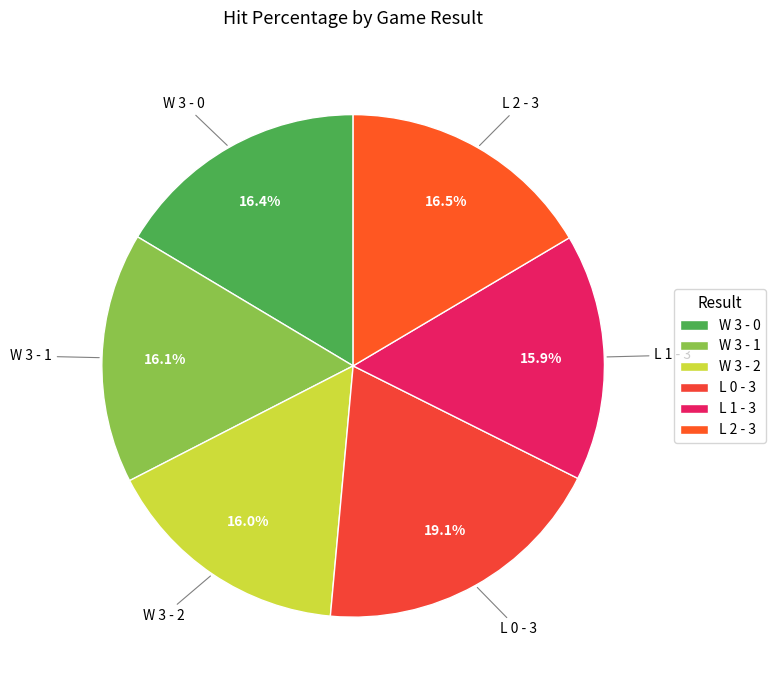

To the nearest percent, what is the difference between the largest and smallest slice percentages?

3%